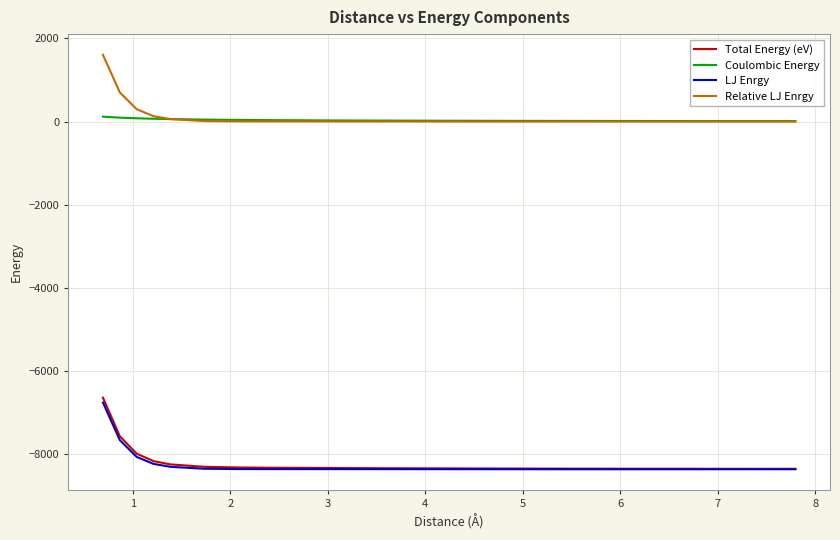

True or false: Relative LJ Enrgy and LJ Enrgy cross at least once.

False